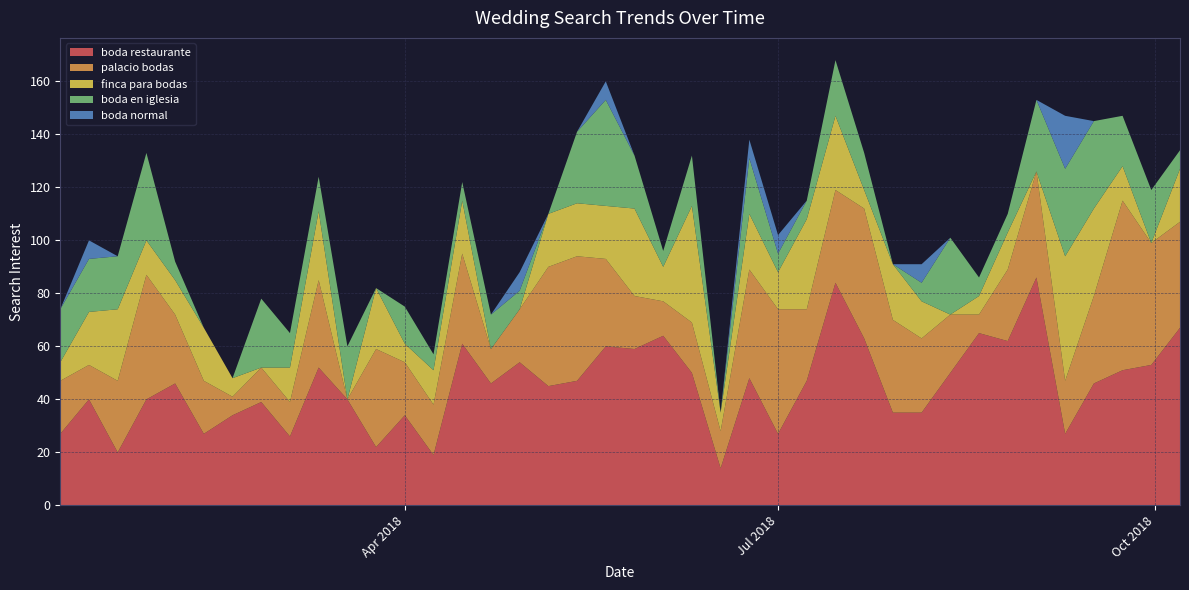

Reading left to right, what are all the values shown in this chart?

boda restaurante: 27	40	20	40	46	27	34	39	26	52	40	22	34	19	61	46	54	45	47	60	59	64	50	14	48	27	47	84	63	35	35	50	65	62	86	27	46	51	53	67
palacio bodas: 20	13	27	47	26	20	7	13	13	33	0	37	20	19	34	13	20	45	47	33	20	13	19	14	41	47	27	35	49	35	28	22	7	27	40	20	33	64	46	40
finca para bodas: 7	20	27	13	13	20	7	0	13	26	0	23	7	13	20	0	0	20	20	20	33	13	44	7	21	14	34	28	7	21	14	0	7	14	0	47	33	13	0	20
boda en iglesia: 20	20	20	33	7	0	0	26	13	13	20	0	14	6	7	13	7	0	27	40	20	6	19	0	21	7	7	21	14	0	7	29	7	7	27	33	33	19	20	7
boda normal: 0	7	0	0	0	0	0	0	0	0	0	0	0	0	0	0	7	0	0	7	0	0	0	0	7	7	0	0	0	0	7	0	0	0	0	20	0	0	0	0